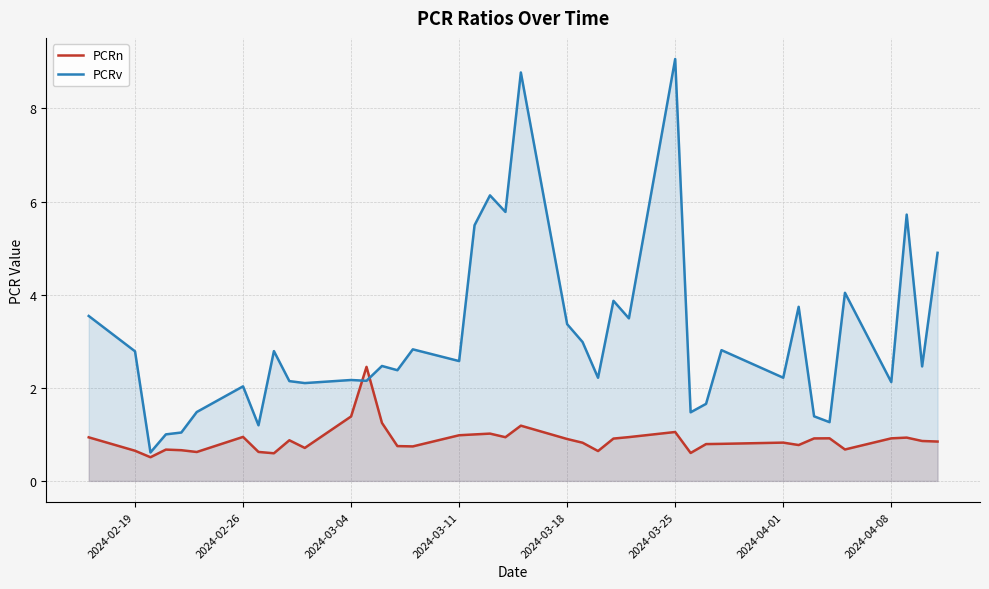

Which series has the widest spread of values?

PCRv